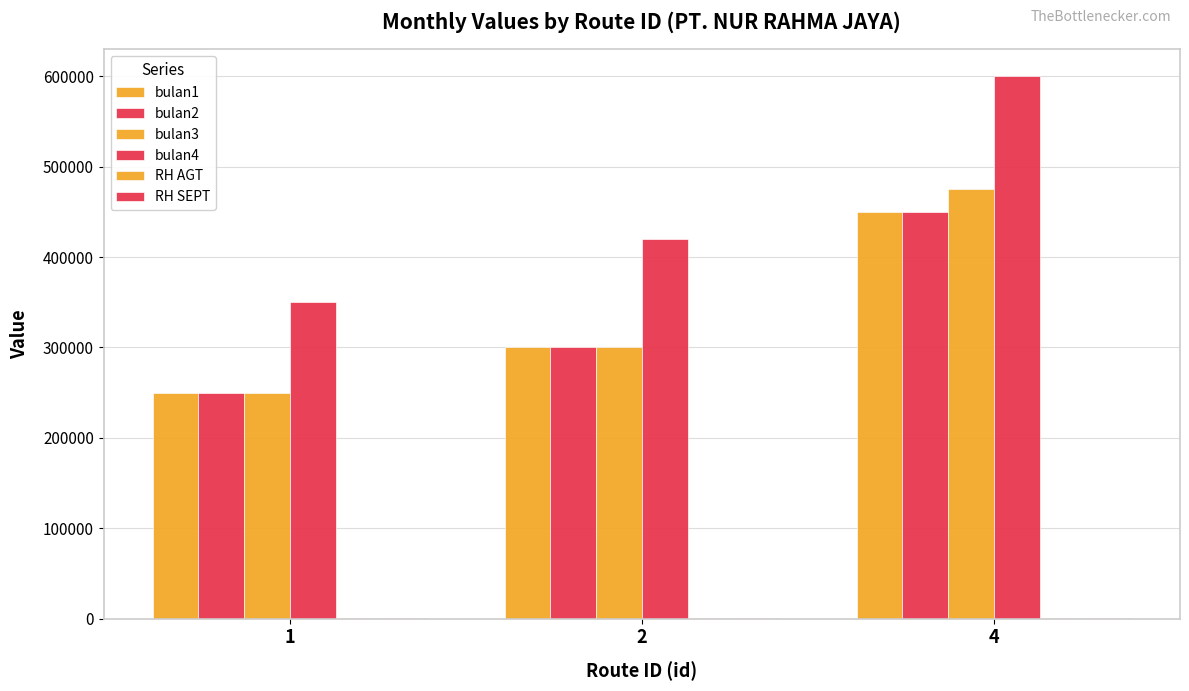

The value of bulan4 at 2 is 420000.0. True or false?

True